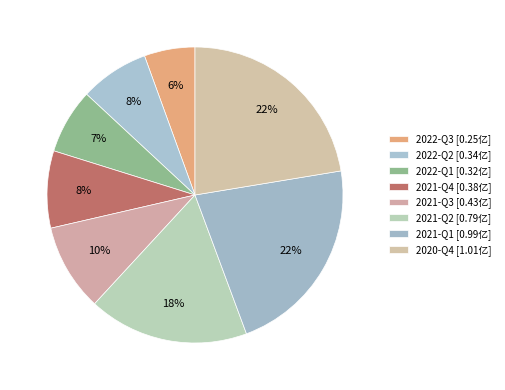

What percentage do 2022-Q2 and 2022-Q1 together represent?

14.6%